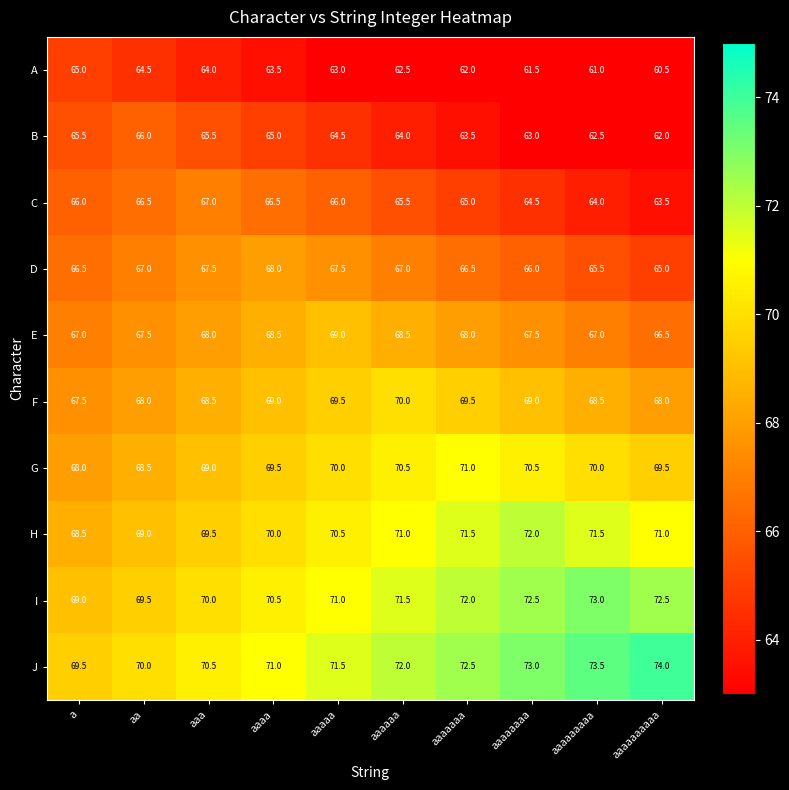

How many distinct data groups are displayed?

10